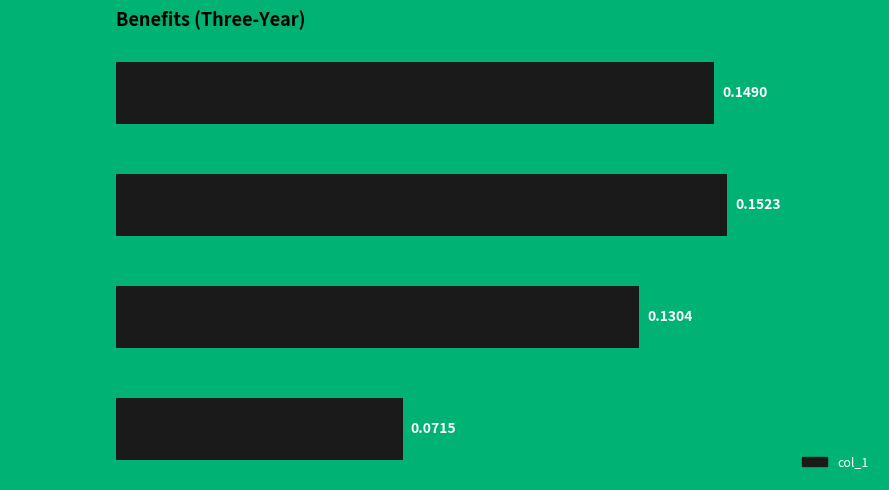

What is the sum of all values?

0.5